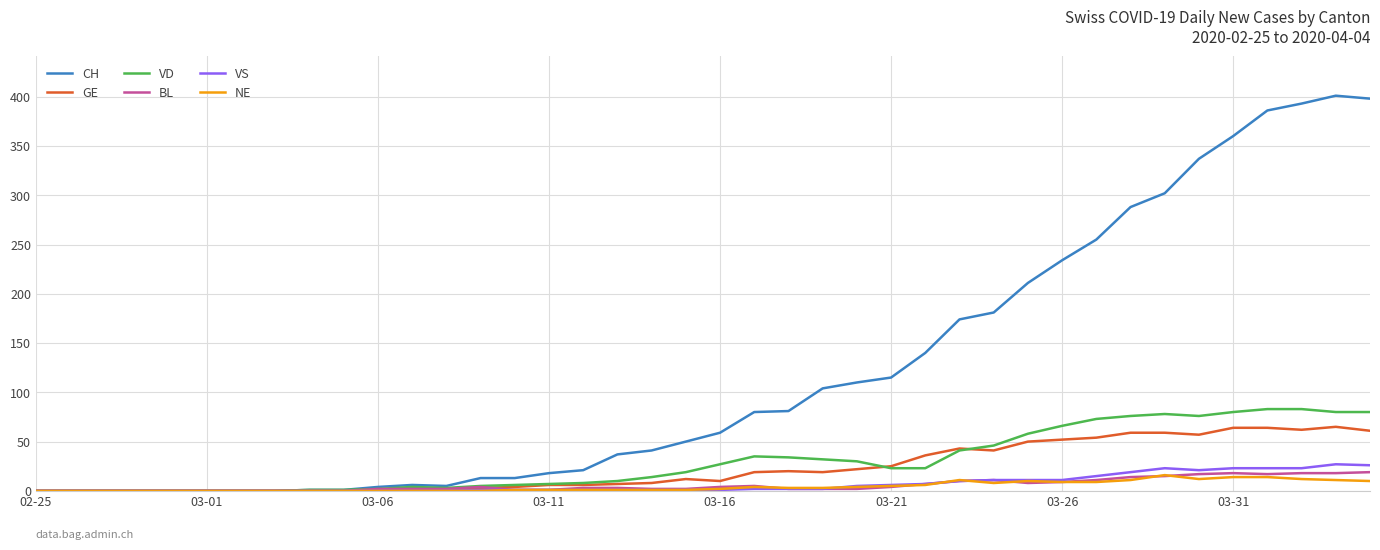

Which series has the largest total across all categories?

CH